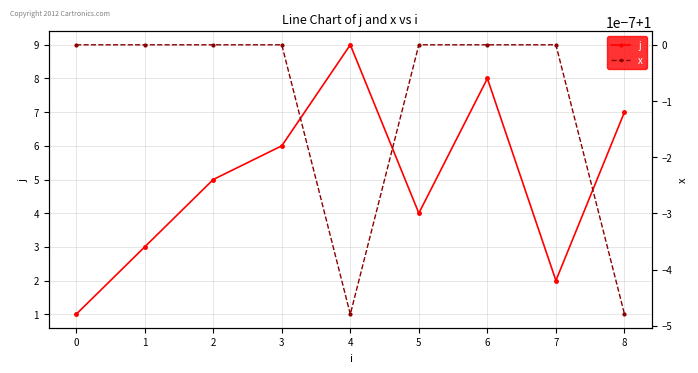

What is the value of the j point at the 1st from the left?

1.0